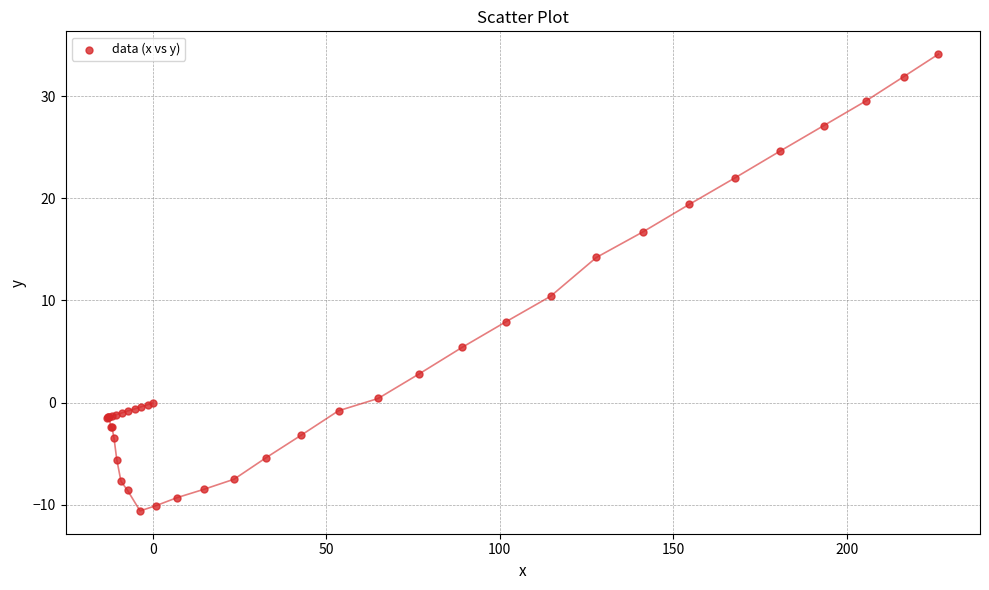

What Y value in the scatter plot is closest to 11?

10.4